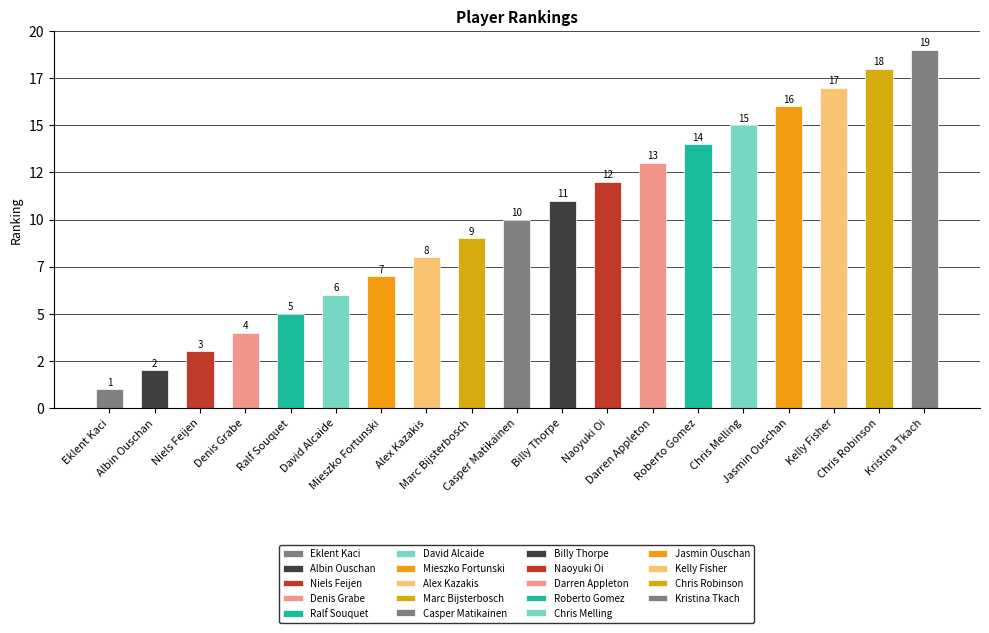

Does the chart contain any negative values?

No